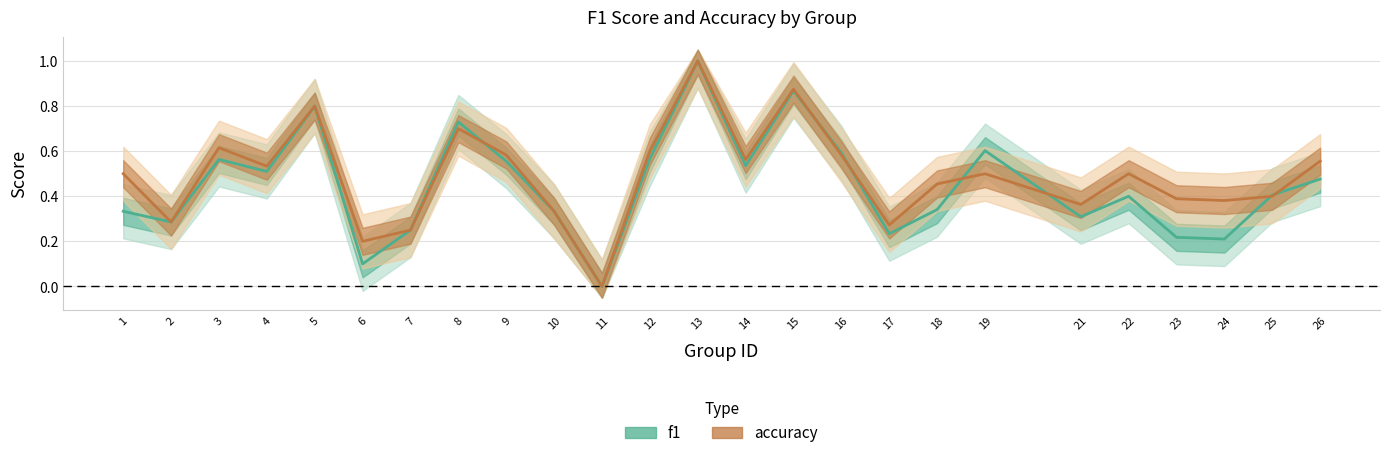

At which category does f1 reach its first local peak?

3